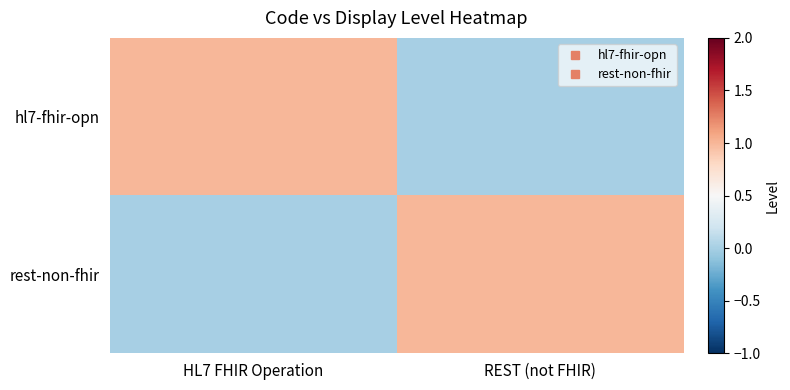

At how many categories does at least one series exceed 0?

2